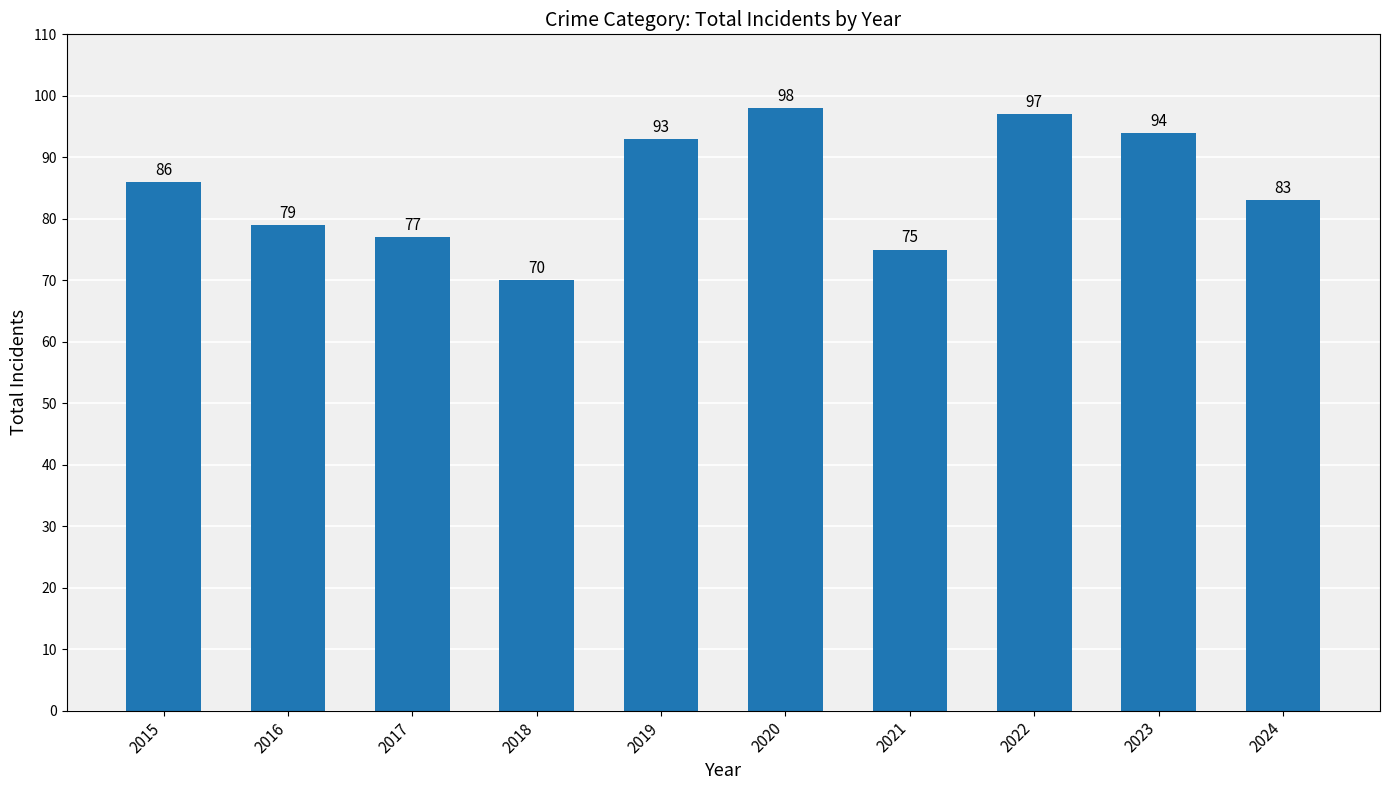

What is the ratio of the value at 2017 to the value at 2024?

0.9